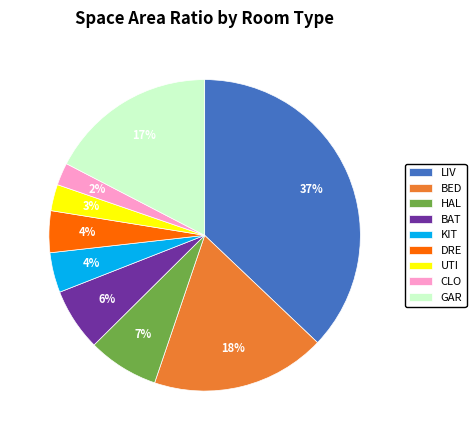

Do BED and CLO together represent more than half of the pie?

No